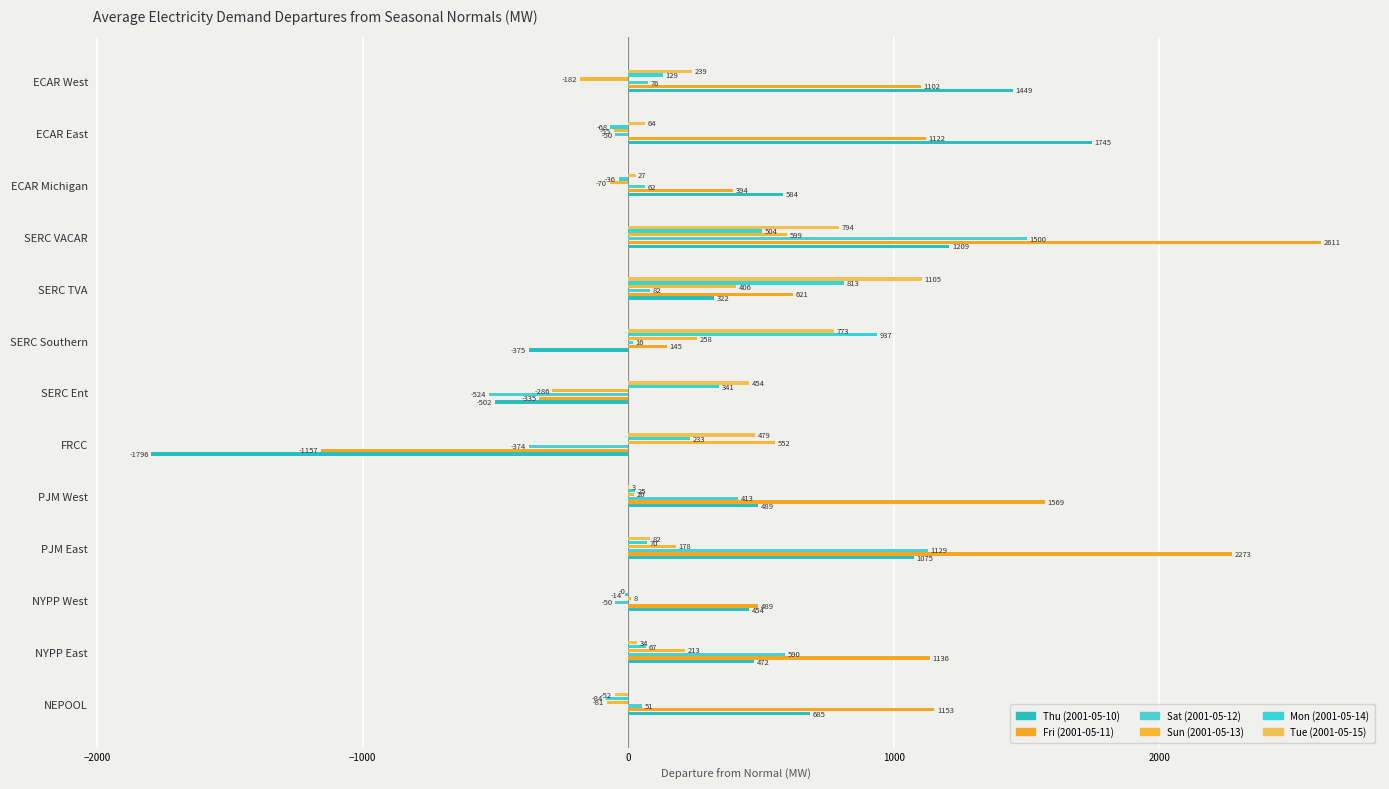

Count the number of data series in this chart.

6